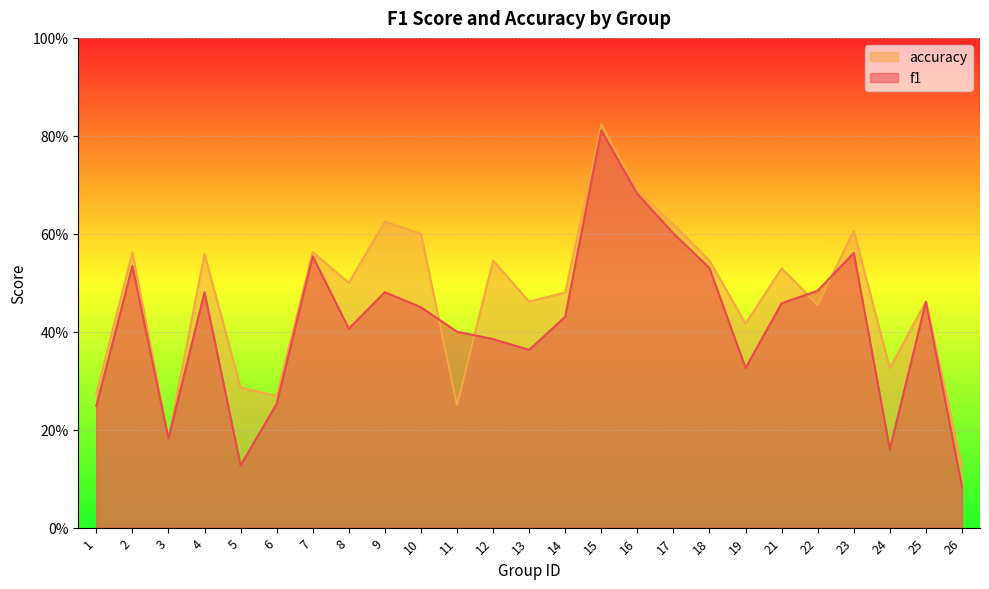

Between 16 and 2, which is larger?

16